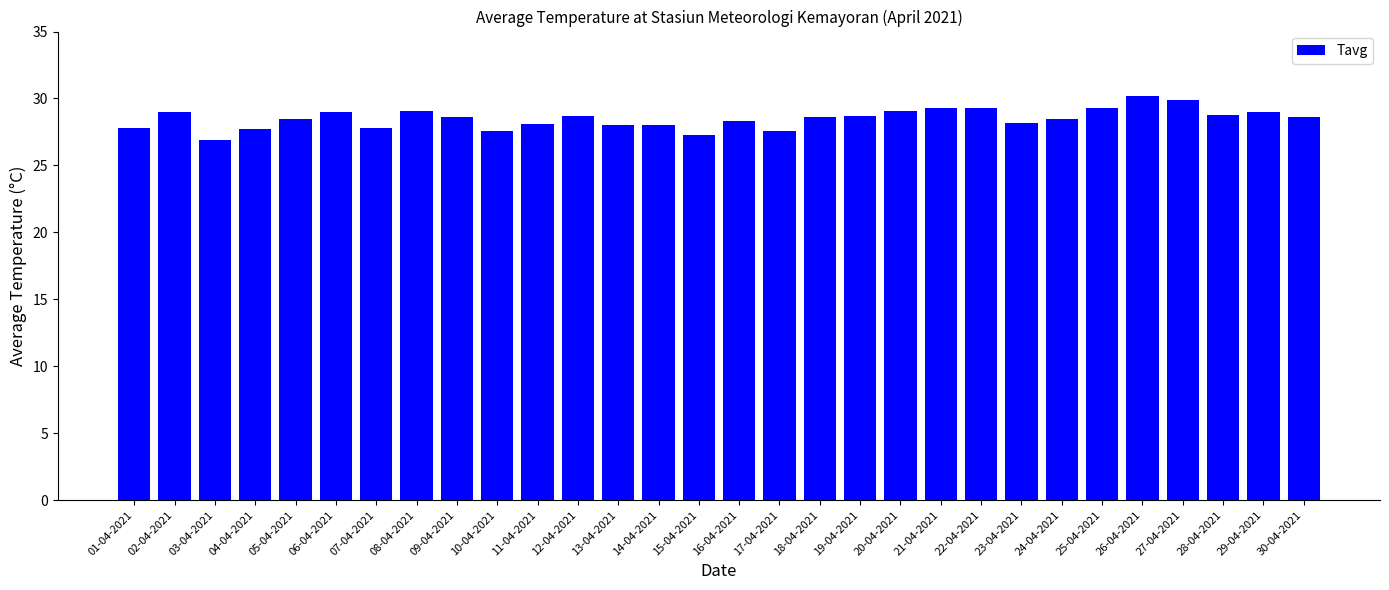

What is the smallest value displayed?

26.9